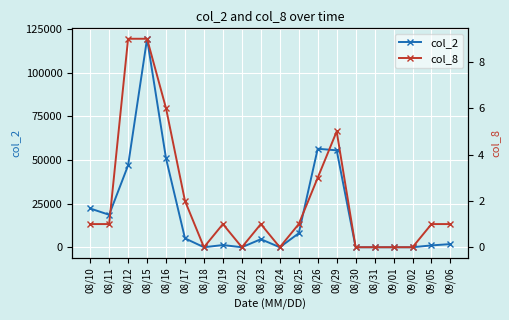

What is the highest value of the col_8 series?

9